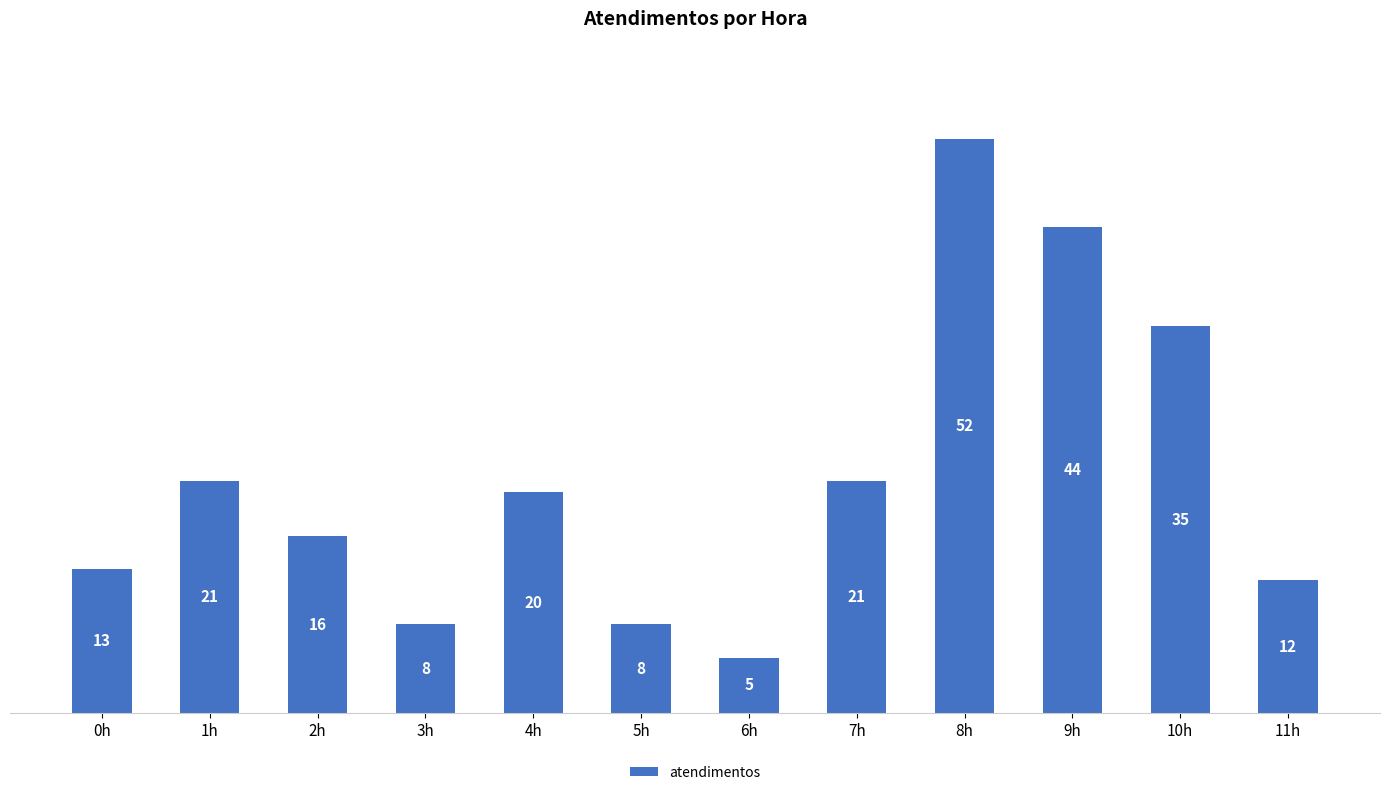

The chart shows a value of 21 at 1h. True or false?

True